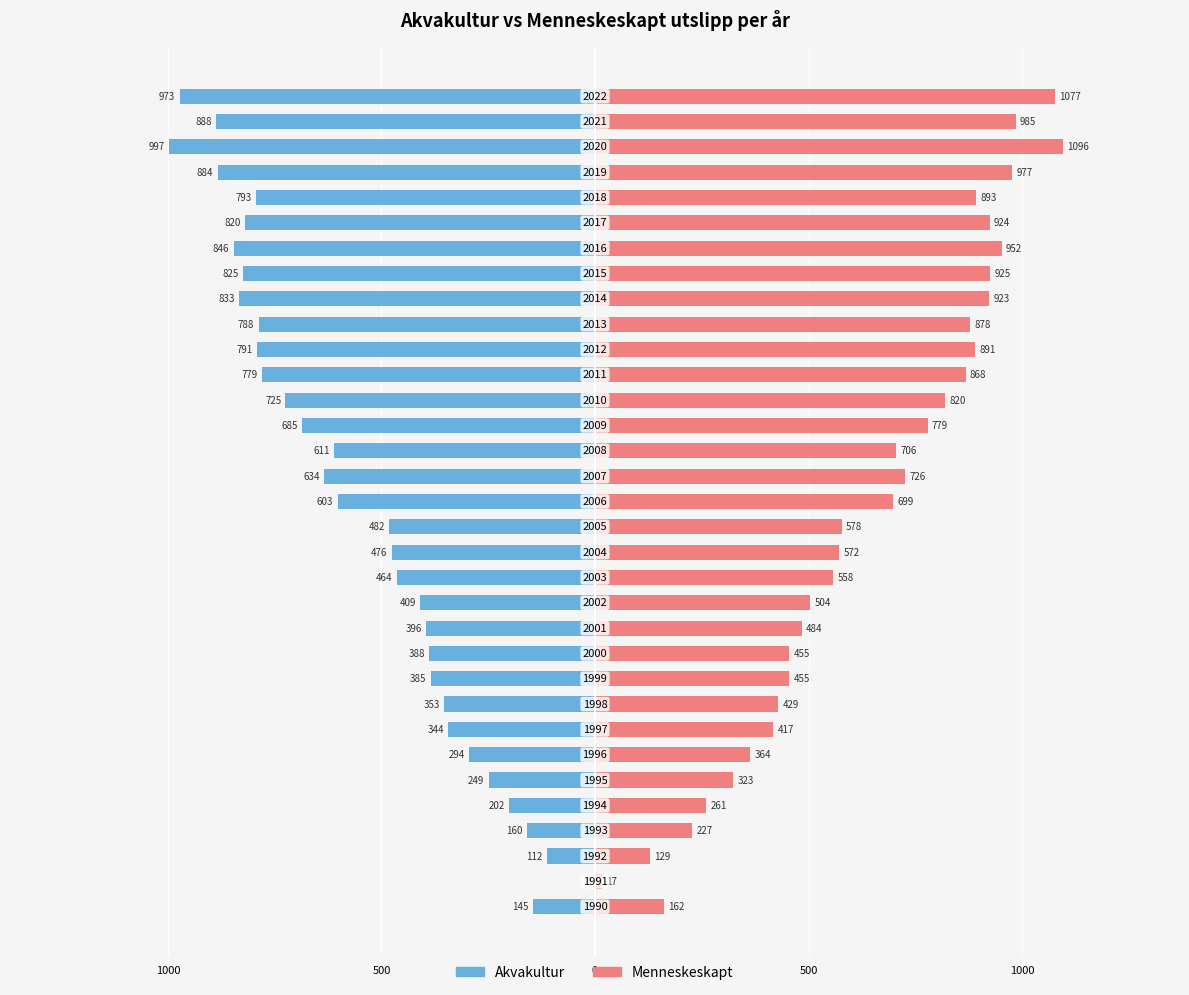

The value of Menneskeskapt at 29 is 621. True or false?

False